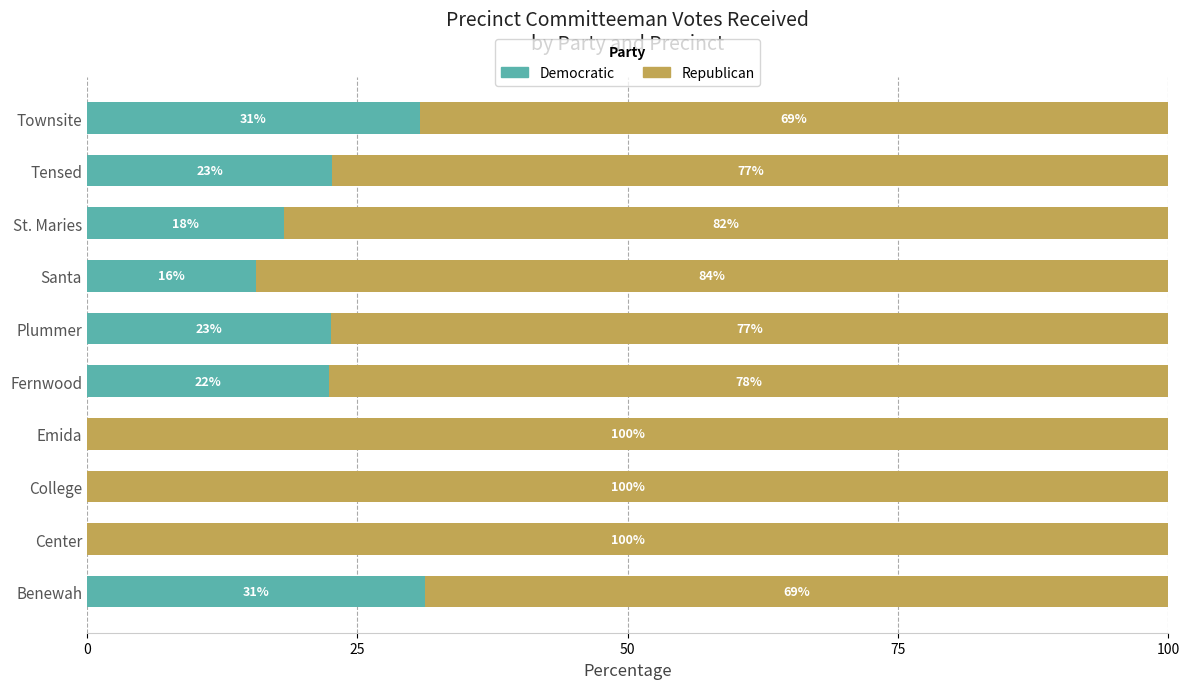

The value of Democratic at Emida is 0.0. True or false?

True